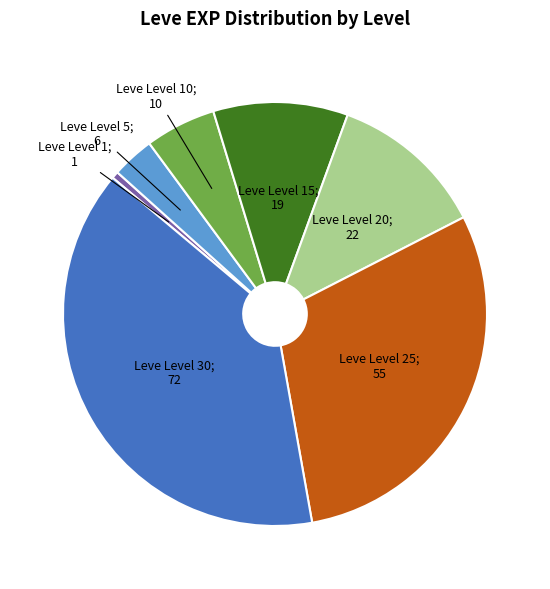

Is there any slice that represents more than half of the pie?

No